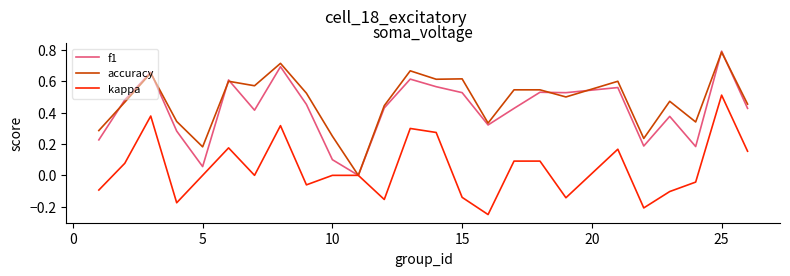

Which series has the largest total across all categories?

accuracy